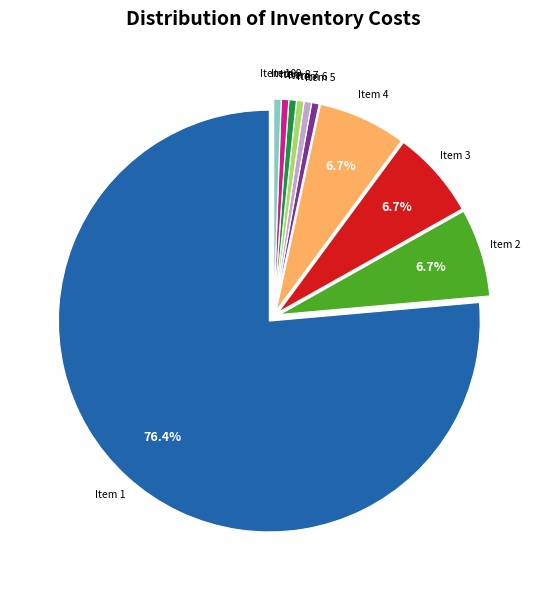

Is there a majority slice in this chart?

Yes